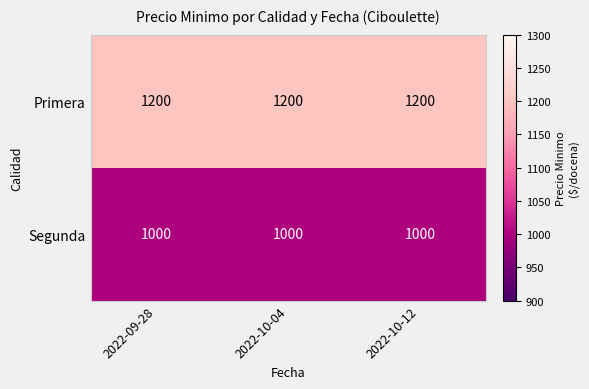

Rank the series at 2022-10-12 from lowest to highest value.

Segunda, Primera